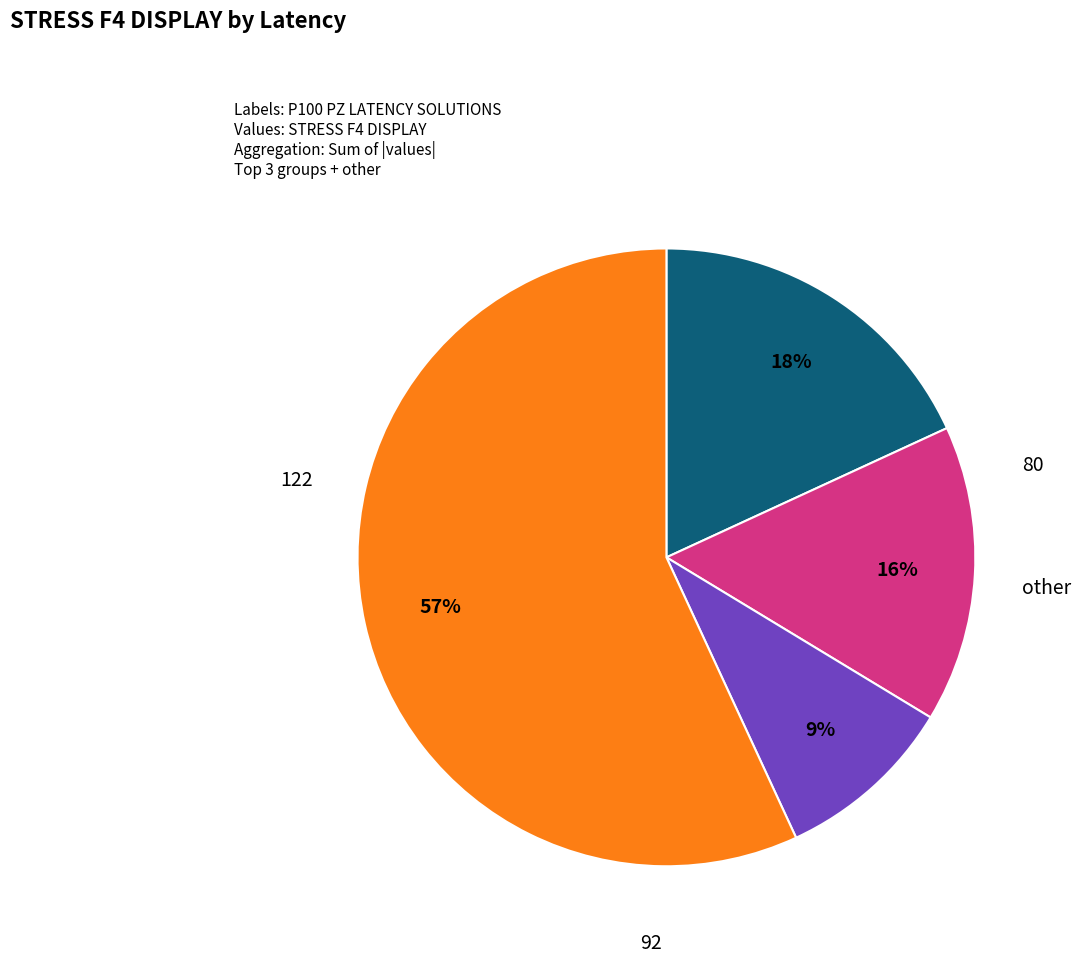

To the nearest percent, what is the average slice percentage?

25%